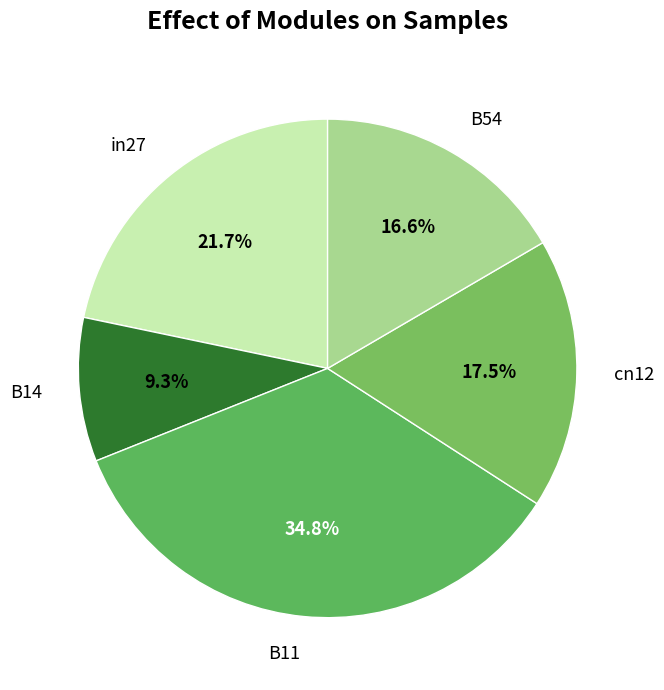

To the nearest percent, what portion does in27 represent?

22%